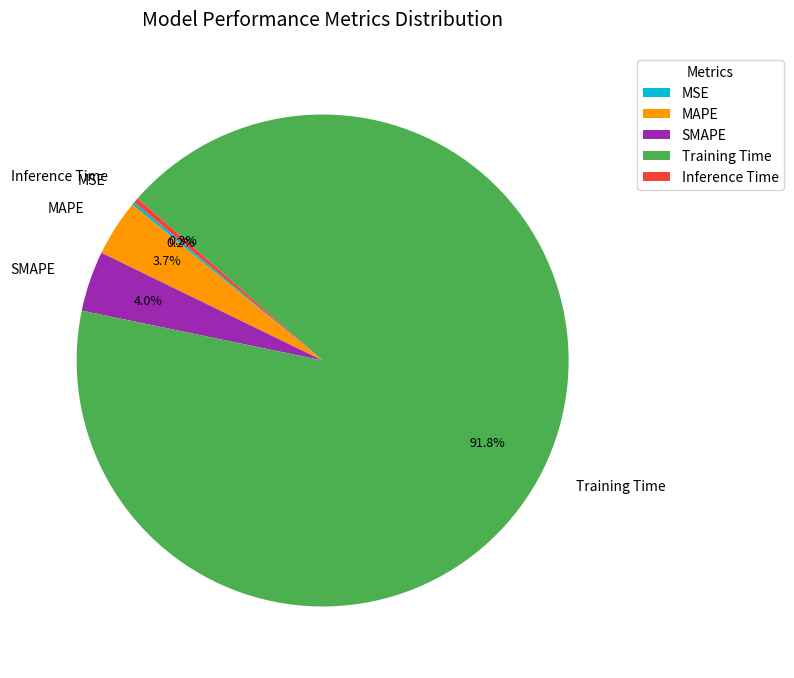

Is Inference Time the majority of the pie?

No